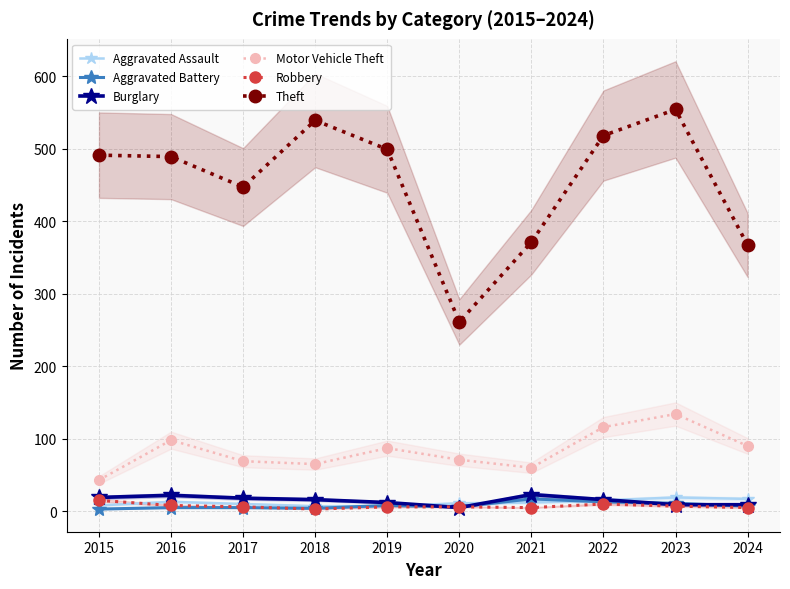

List the series in order of their peak value, lowest first.

Robbery, Aggravated Battery, Aggravated Assault, Burglary, Motor Vehicle Theft, Theft